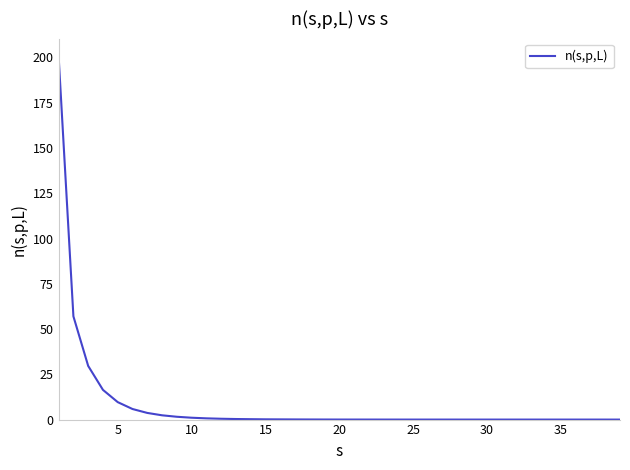

What is the greatest value displayed?

200.4